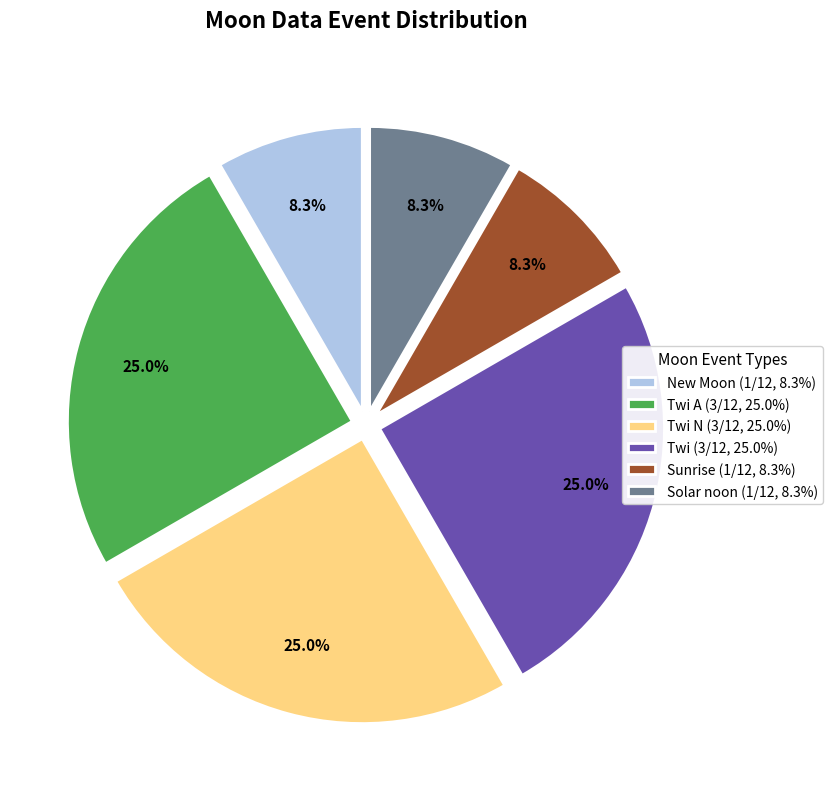

What is the ratio of the value at Solar noon (1/12, 8.3%) to the value at Twi N (3/12, 25.0%)?

0.3